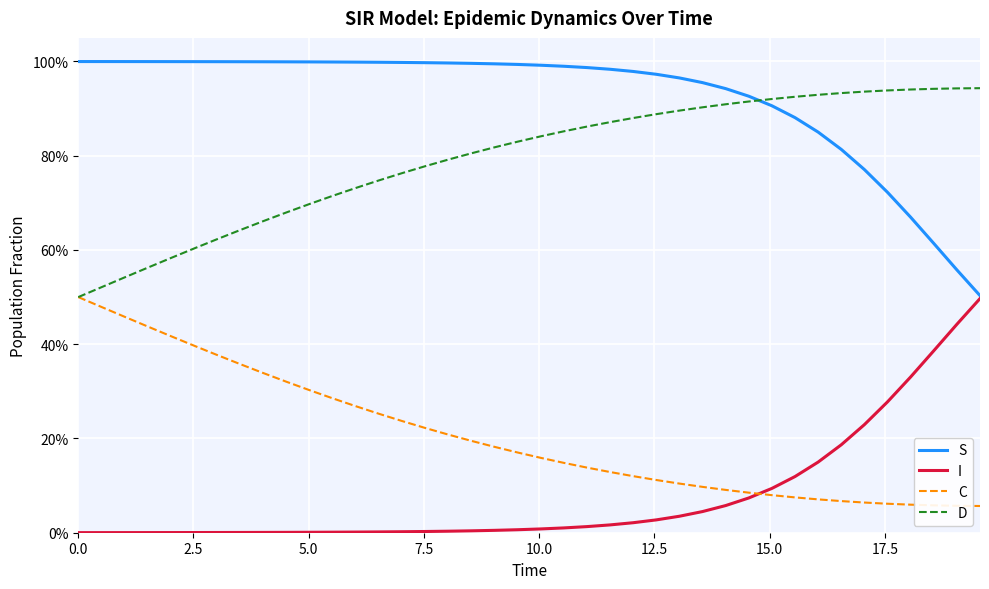

Is this an area chart (filled region under the line)?

No